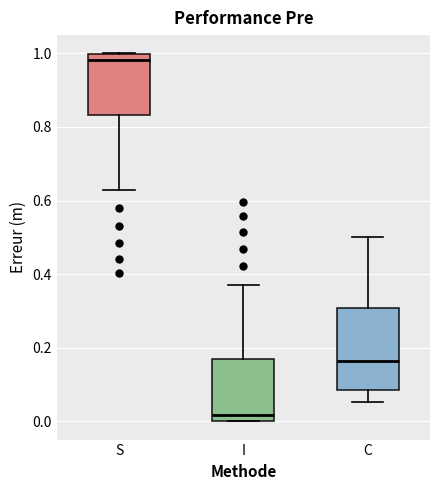

Reading left to right, transcribe this box plot: for each box, give where its median line is, the range the box spans, and where its two whiskers end, as read against the y-axis. The values are not printed on the chart, so give them approximately, as read against the axis.

S: median 0.98, box 0.84 to 1.00, whiskers 0.62 to 1.00
I: median 0.02, box 0.00 to 0.16, whiskers 0.00 to 0.38
C: median 0.16, box 0.08 to 0.30, whiskers 0.06 to 0.50